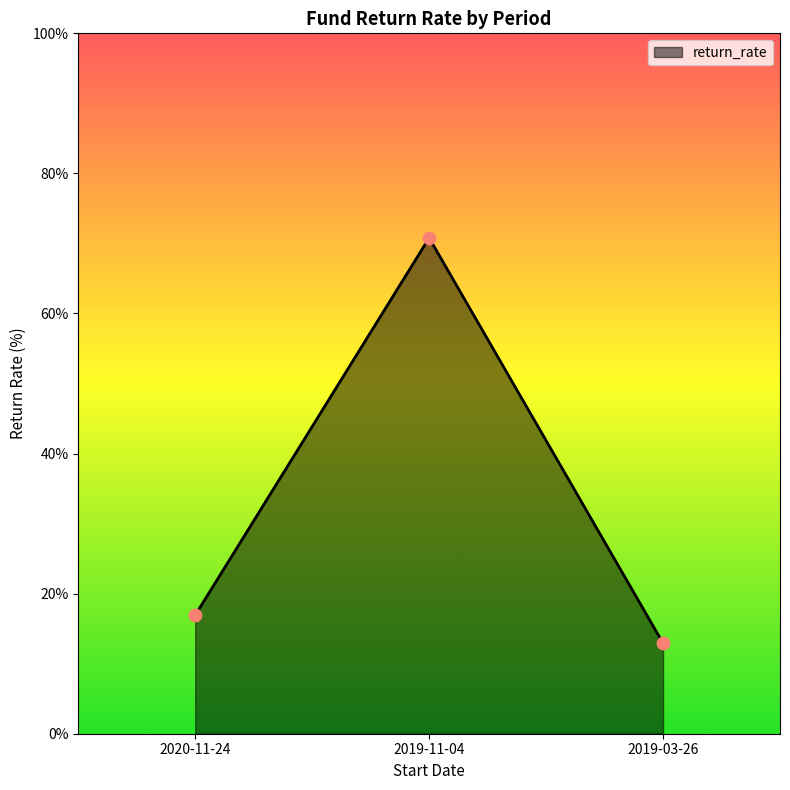

What is the change in value from 2020-11-24 to 2019-11-04?

+53.9